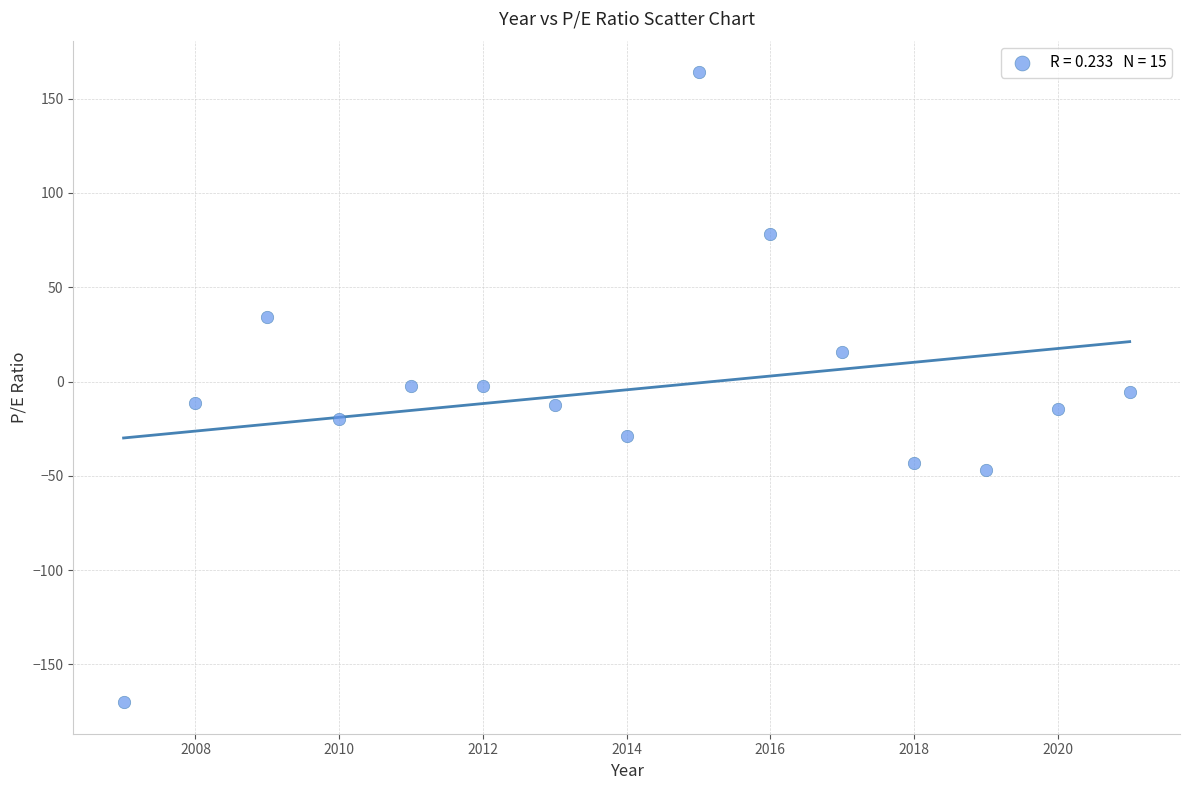

What is the range of X values (max minus min)?

14.0